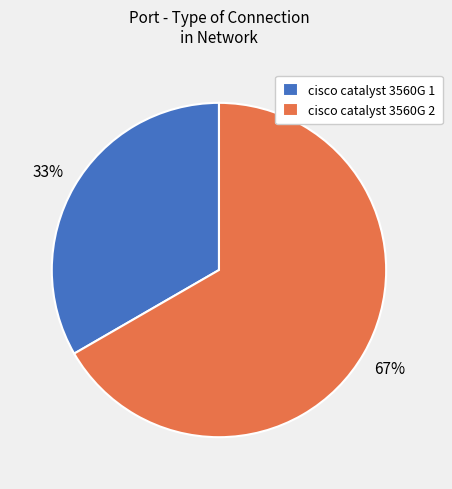

To the nearest percent, what is the average slice percentage?

50%